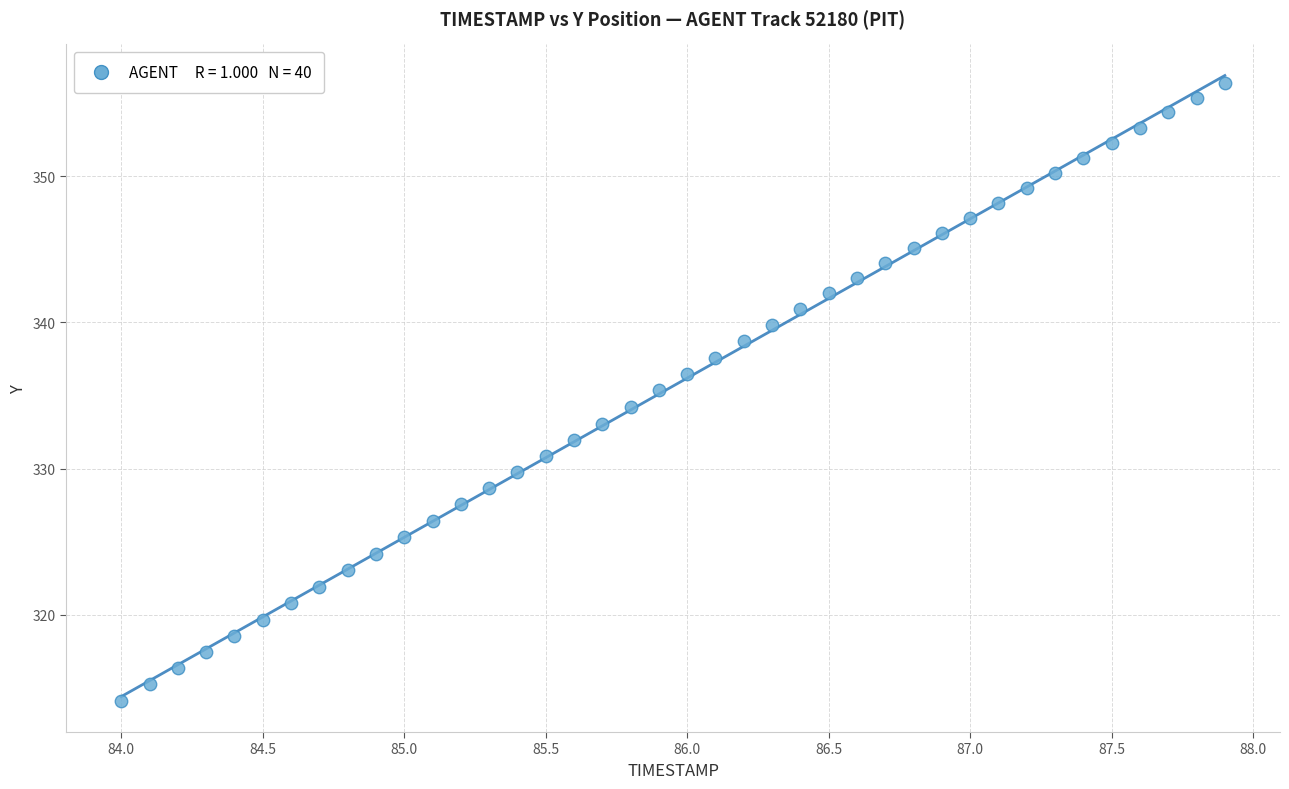

What is the range of X values (max minus min)?

3.9